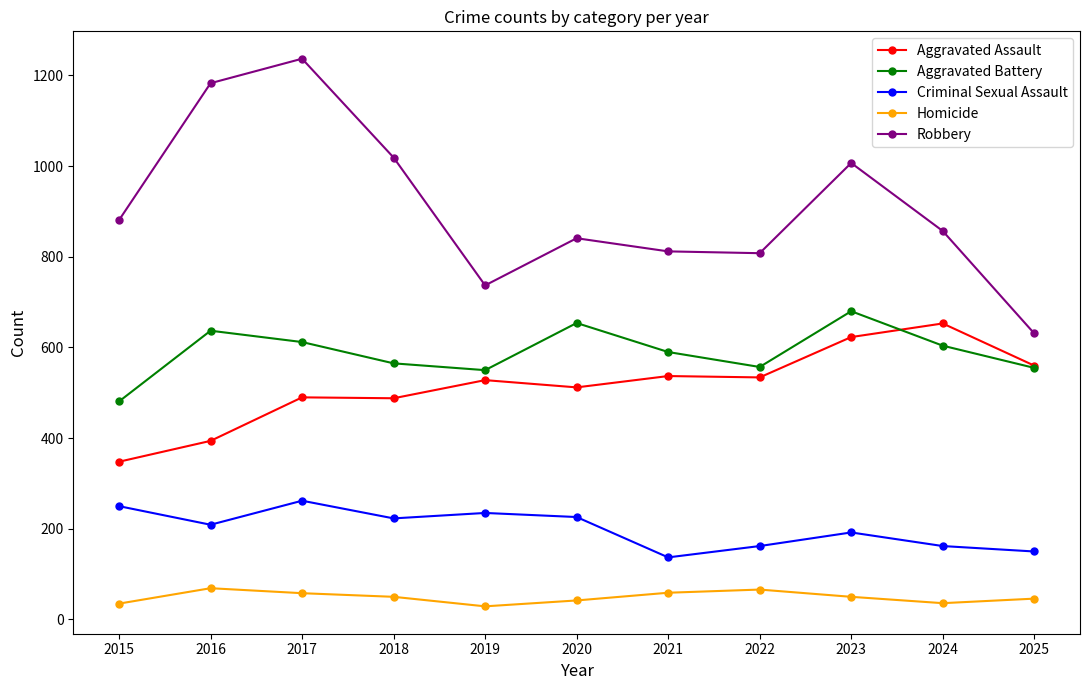

True or false: Aggravated Battery and Robbery cross at least once.

False